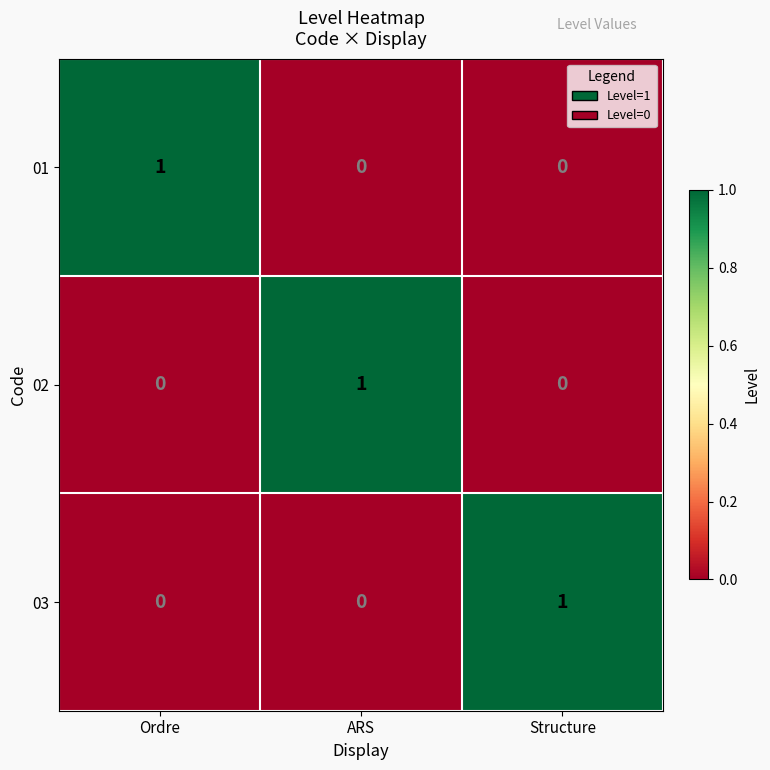

Reading left to right, list all the values displayed in this chart.

01: 1	0	0
02: 0	1	0
03: 0	0	1